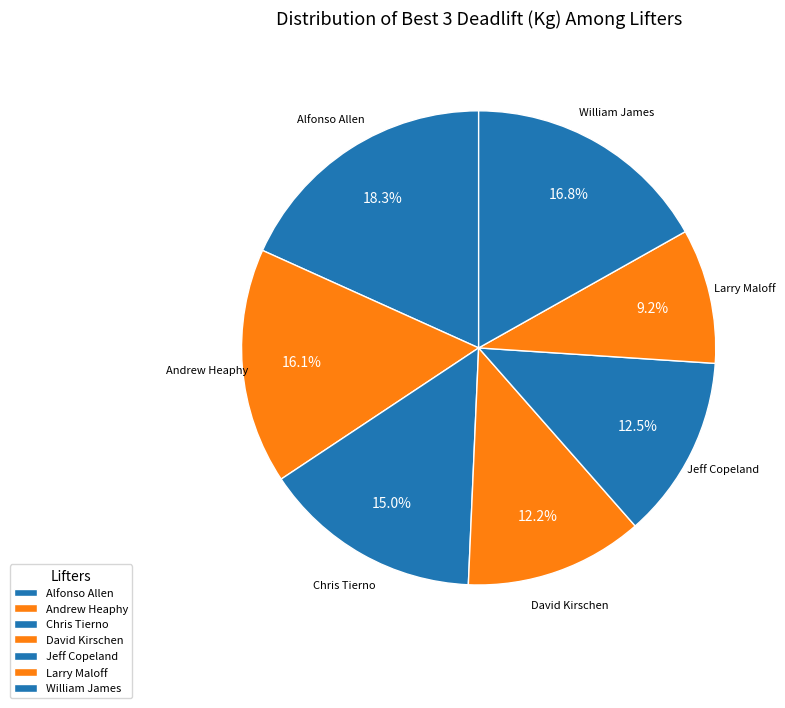

How many slices are in this pie chart?

7